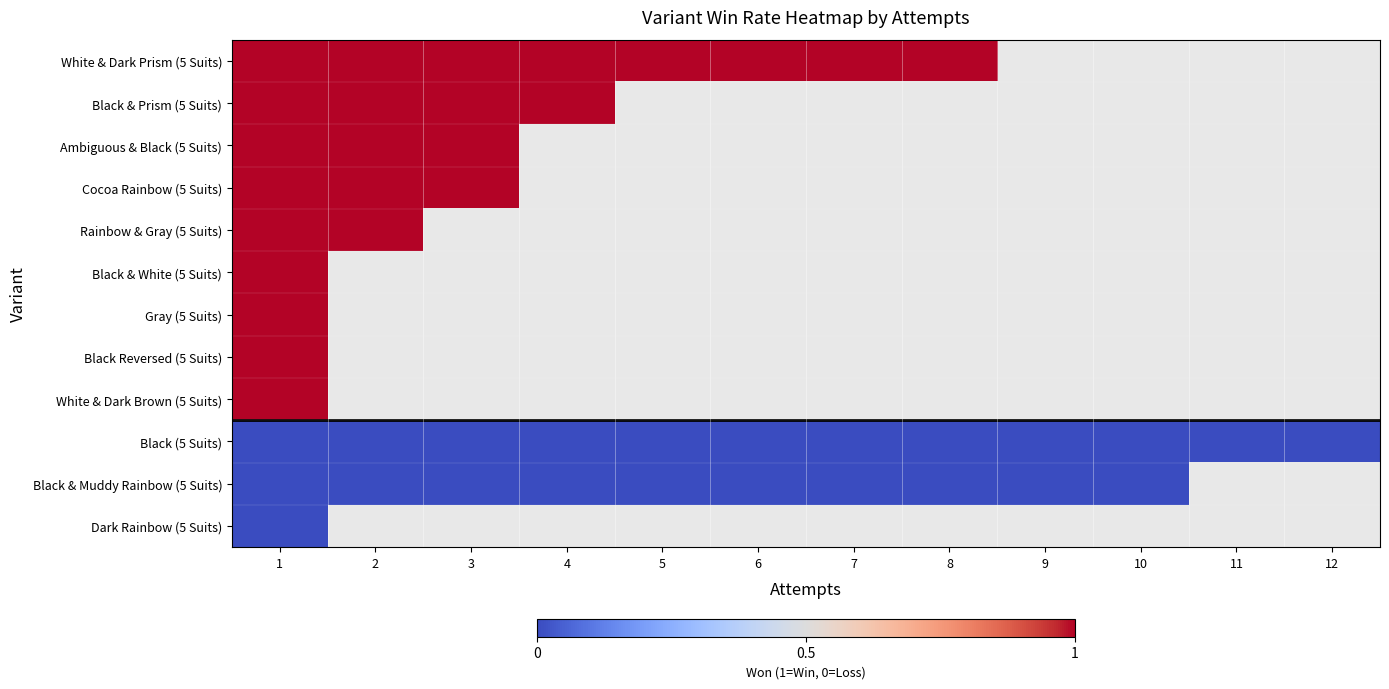

The Ambiguous & Black (5 Suits) series shows 1.0 at 1. True or false?

True